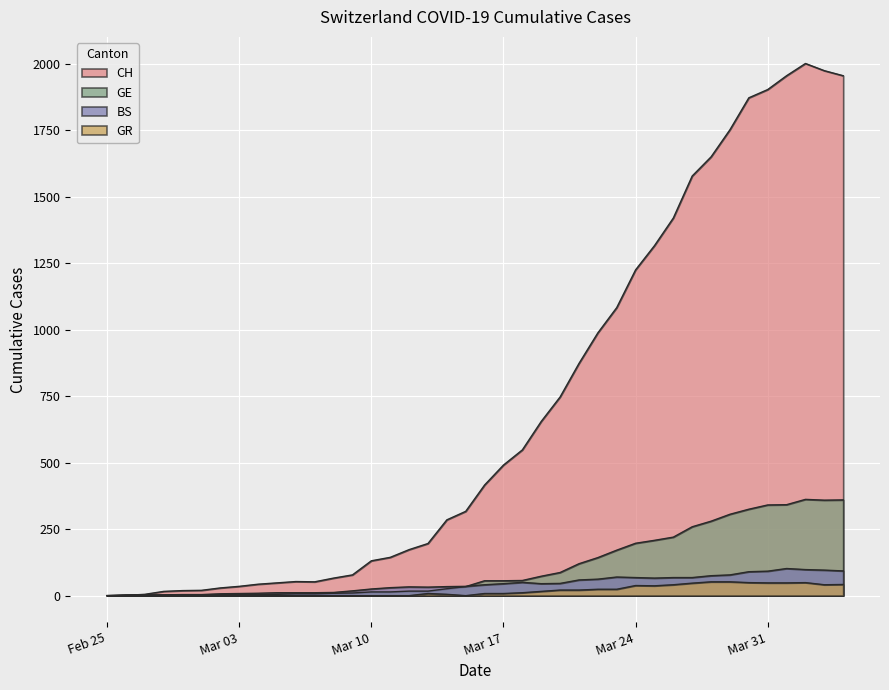

What is the spread (max minus min) of values at 2020-03-14?

280